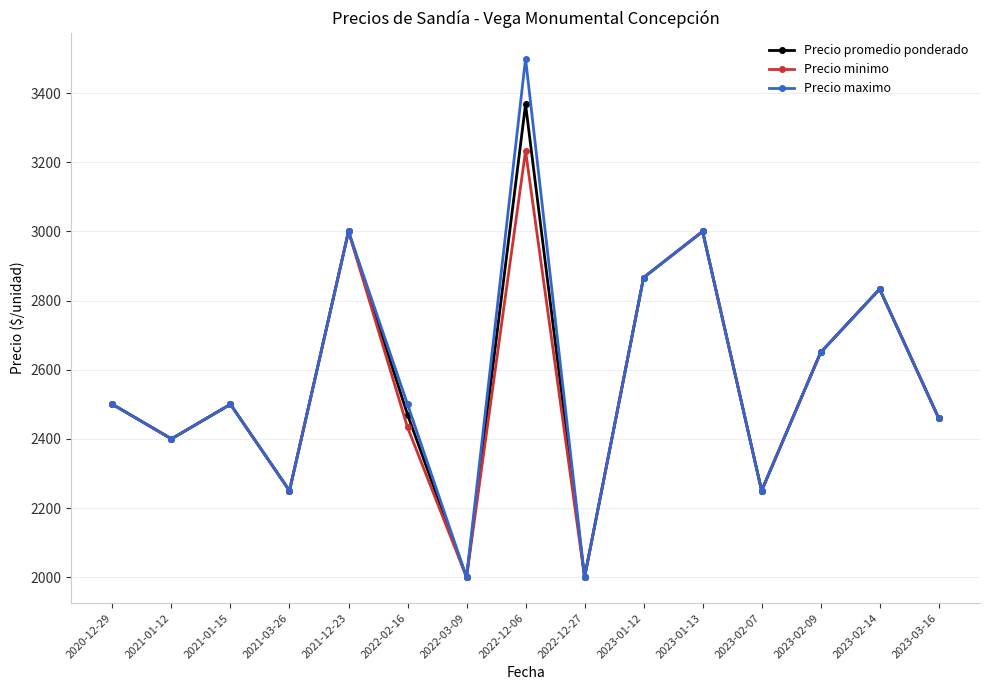

Reading left to right, what are all the values shown in this chart?

Precio promedio ponderado: 2020-12-29=2500.0	2021-01-12=2400.0	2021-01-15=2500.0	2021-03-26=2250.0	2021-12-23=3000.0	2022-02-16=2470.3	2022-03-09=2000.0	2022-12-06=3367.7	2022-12-27=2000.0	2023-01-12=2866.7	2023-01-13=3000.0	2023-02-07=2250.0	2023-02-09=2650.0	2023-02-14=2833.3	2023-03-16=2460.0
Precio minimo: 2020-12-29=2500.0	2021-01-12=2400.0	2021-01-15=2500.0	2021-03-26=2250.0	2021-12-23=3000.0	2022-02-16=2433.3	2022-03-09=2000.0	2022-12-06=3233.3	2022-12-27=2000.0	2023-01-12=2866.7	2023-01-13=3000.0	2023-02-07=2250.0	2023-02-09=2650.0	2023-02-14=2833.3	2023-03-16=2460.0
Precio maximo: 2020-12-29=2500.0	2021-01-12=2400.0	2021-01-15=2500.0	2021-03-26=2250.0	2021-12-23=3000.0	2022-02-16=2500.0	2022-03-09=2000.0	2022-12-06=3500.0	2022-12-27=2000.0	2023-01-12=2866.7	2023-01-13=3000.0	2023-02-07=2250.0	2023-02-09=2650.0	2023-02-14=2833.3	2023-03-16=2460.0